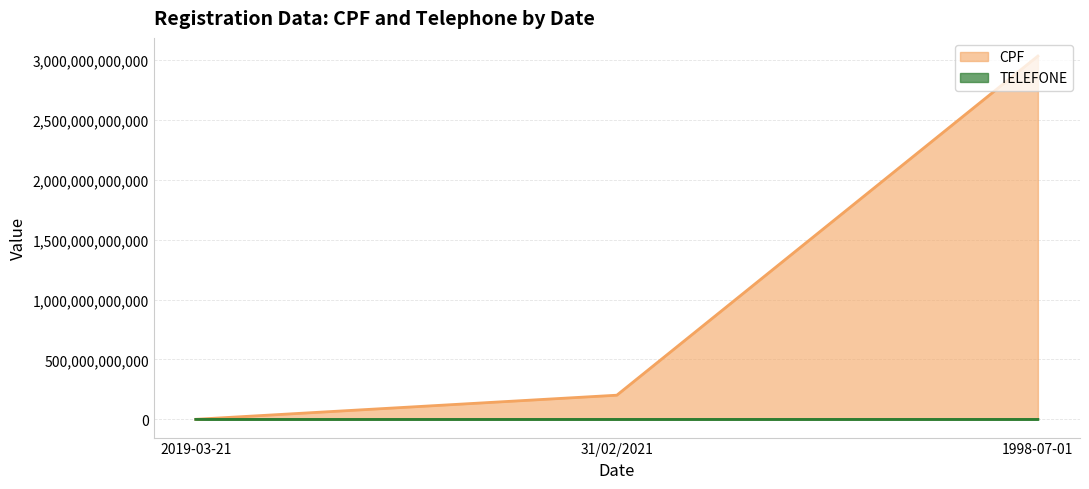

The value of CPF line at 2019-03-21 is 422152421. True or false?

False